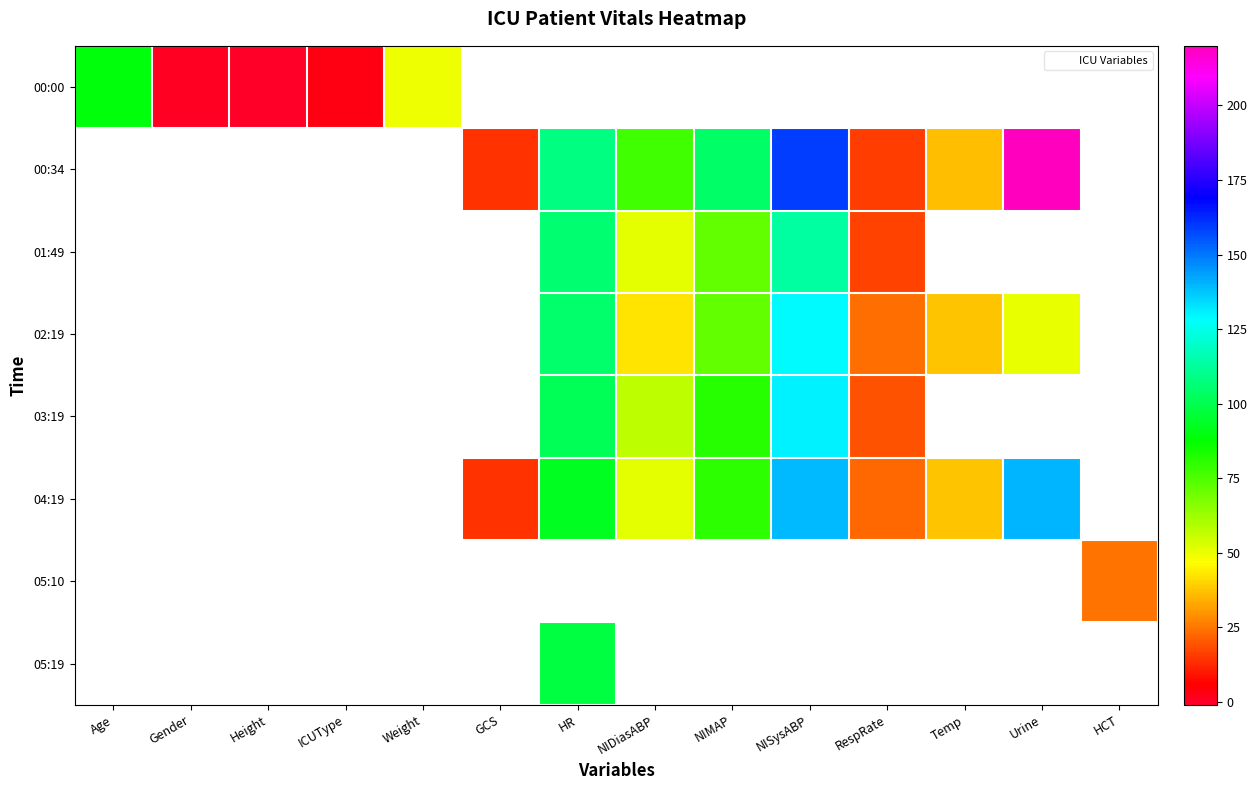

What is the greatest value displayed?

220.0